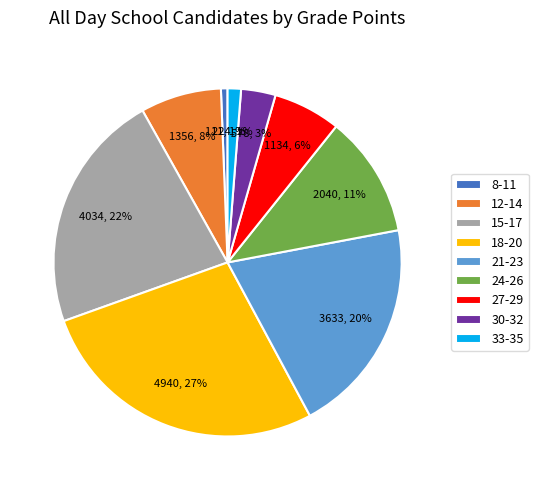

To the nearest percent, what portion does 21-23 represent?

20%